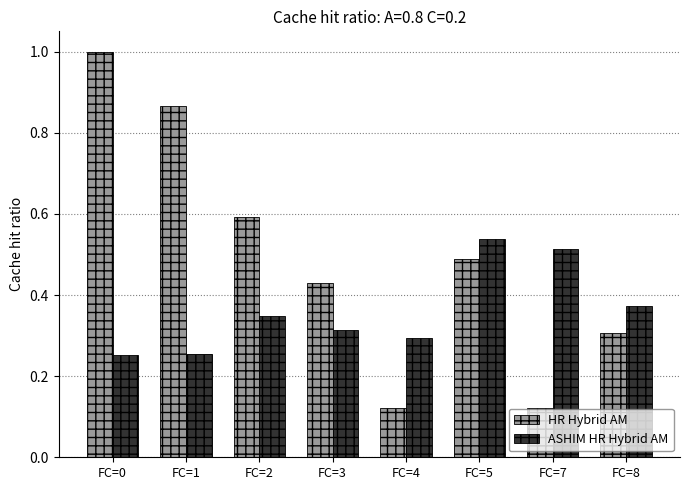

The value of HR Hybrid AM at FC=2 is 0.6. True or false?

True